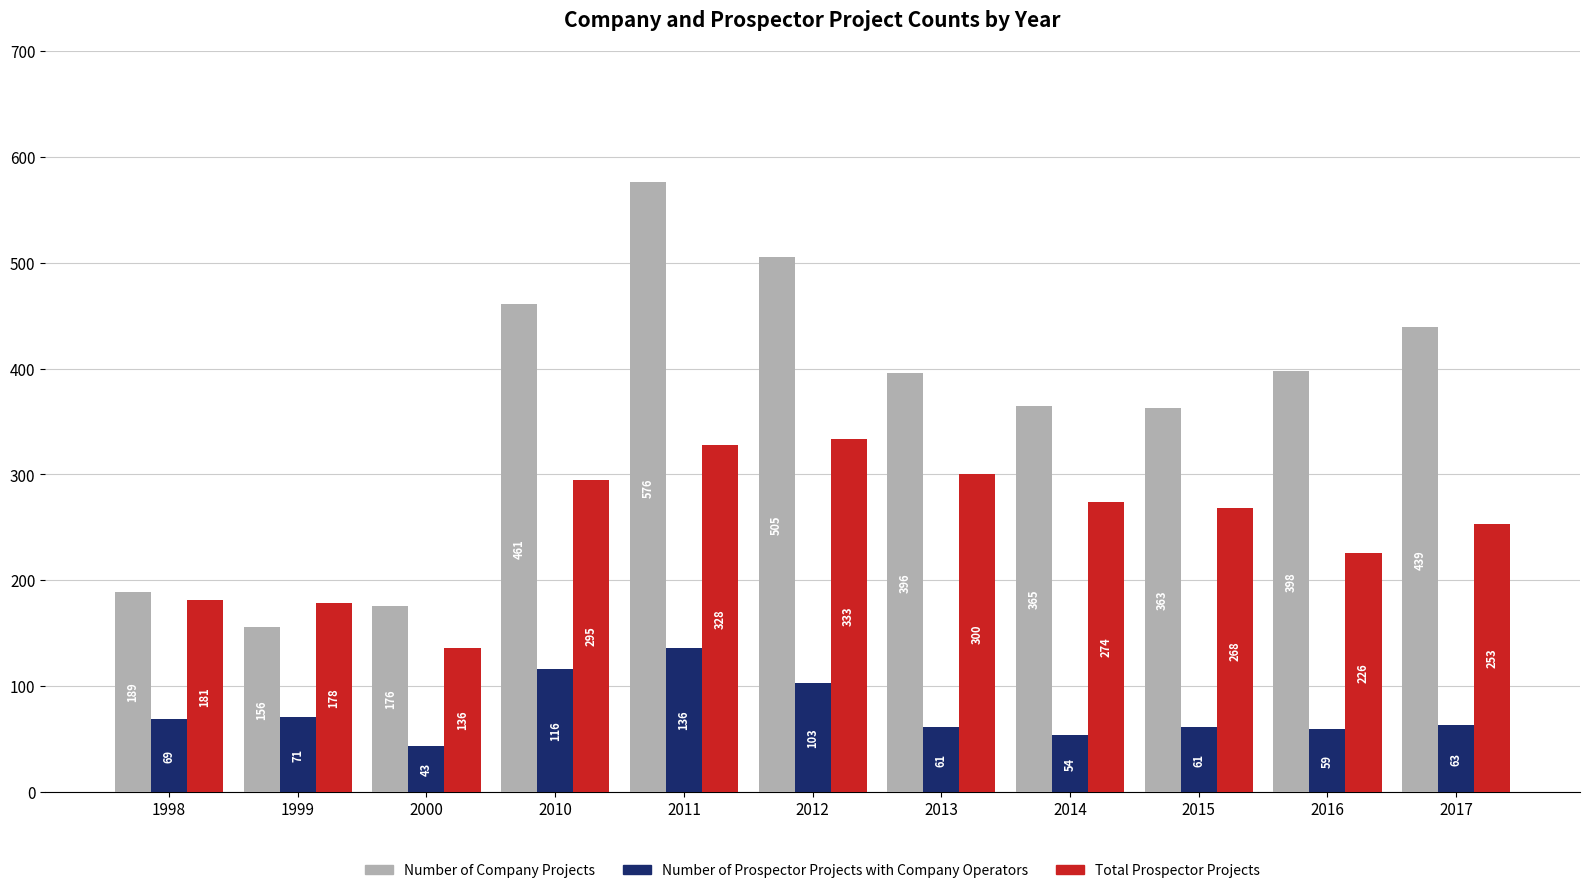

Rank the series by their average value, from highest to lowest.

Number of Company Projects, Total Prospector Projects, Number of Prospector Projects with Company Operators